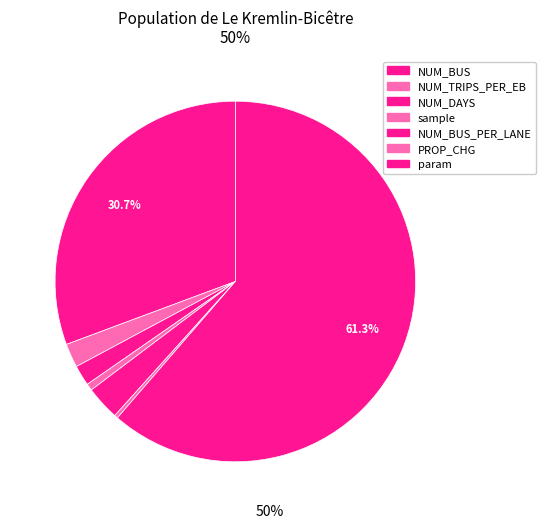

What is the ratio of the value at NUM_DAYS to the value at NUM_BUS?

0.1